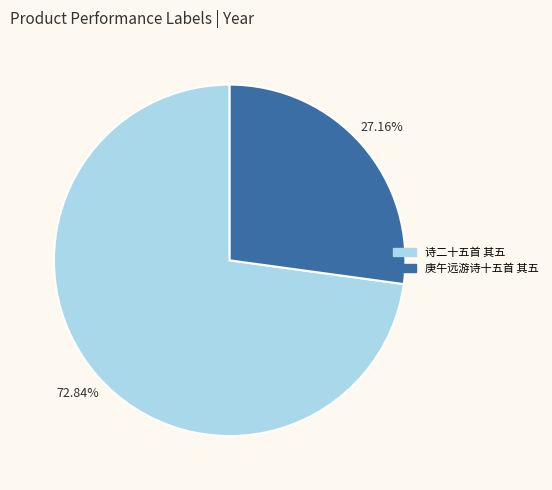

How many slices are in this pie chart?

2